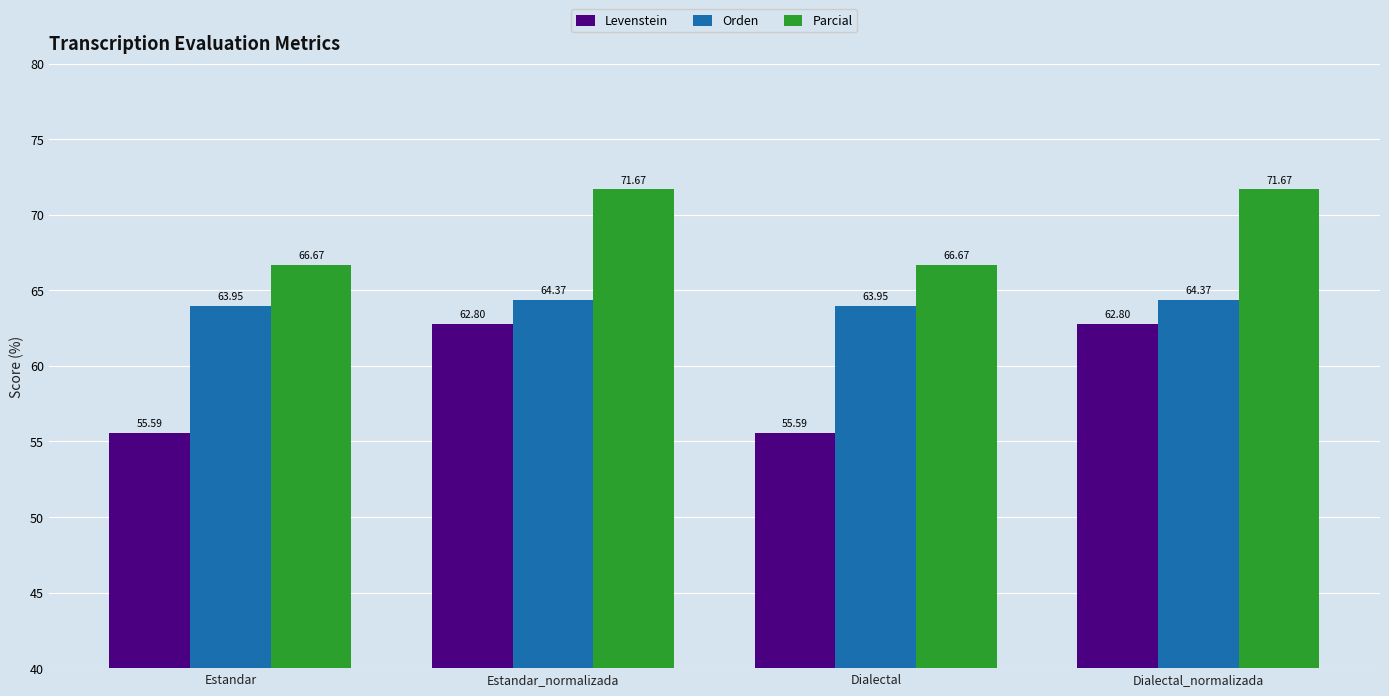

Are the bars grouped side by side (vs. stacked)?

Yes